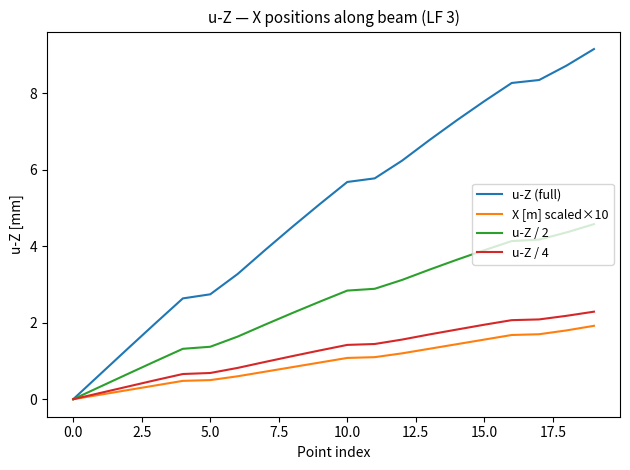

What is the difference between the maximum and minimum values in the u-Z (full) series?

9.2